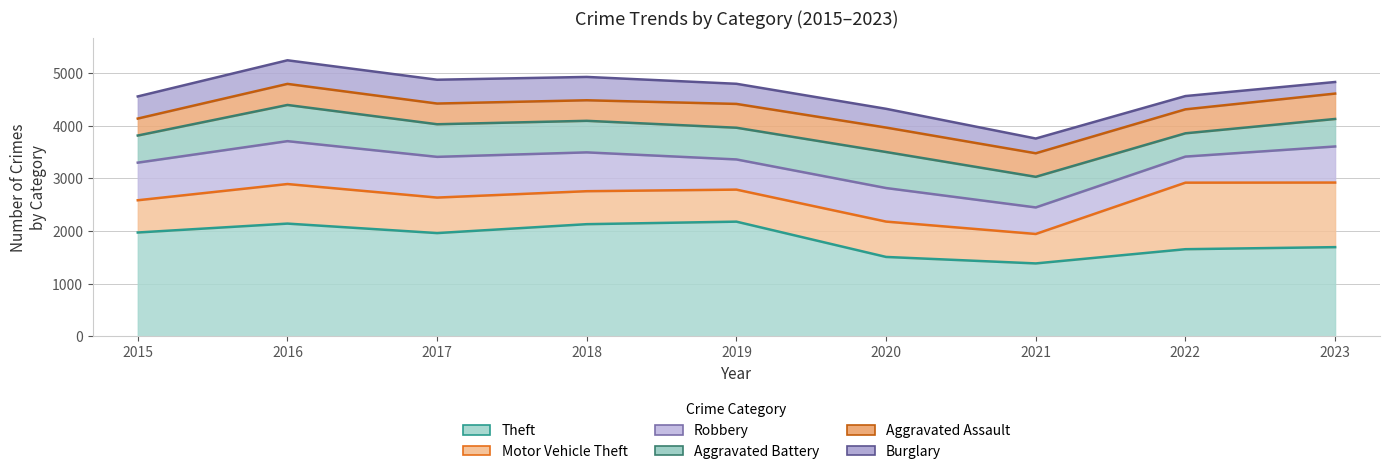

Reading left to right, transcribe all the data shown in this chart.

Theft: 2015=1972	2016=2141	2017=1961	2018=2130	2019=2178	2020=1508	2021=1385	2022=1655	2023=1694
Motor Vehicle Theft: 2015=612	2016=751	2017=674	2018=626	2019=608	2020=671	2021=559	2022=1263	2023=1226
Robbery: 2015=714	2016=814	2017=773	2018=737	2019=573	2020=637	2021=504	2022=495	2023=685
Aggravated Battery: 2015=515	2016=687	2017=619	2018=599	2019=602	2020=684	2021=581	2022=442	2023=522
Aggravated Assault: 2015=322	2016=400	2017=393	2018=390	2019=452	2020=464	2021=447	2022=455	2023=482
Burglary: 2015=420	2016=448	2017=452	2018=443	2019=382	2020=356	2021=280	2022=252	2023=220